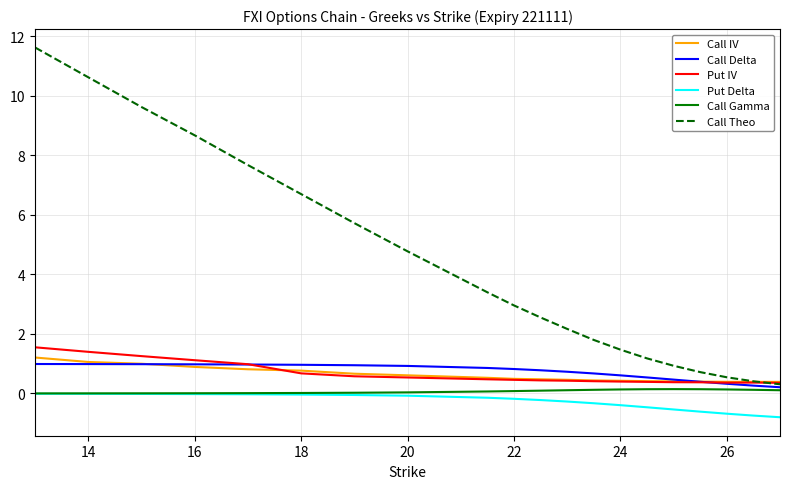

How many distinct data groups are displayed?

6